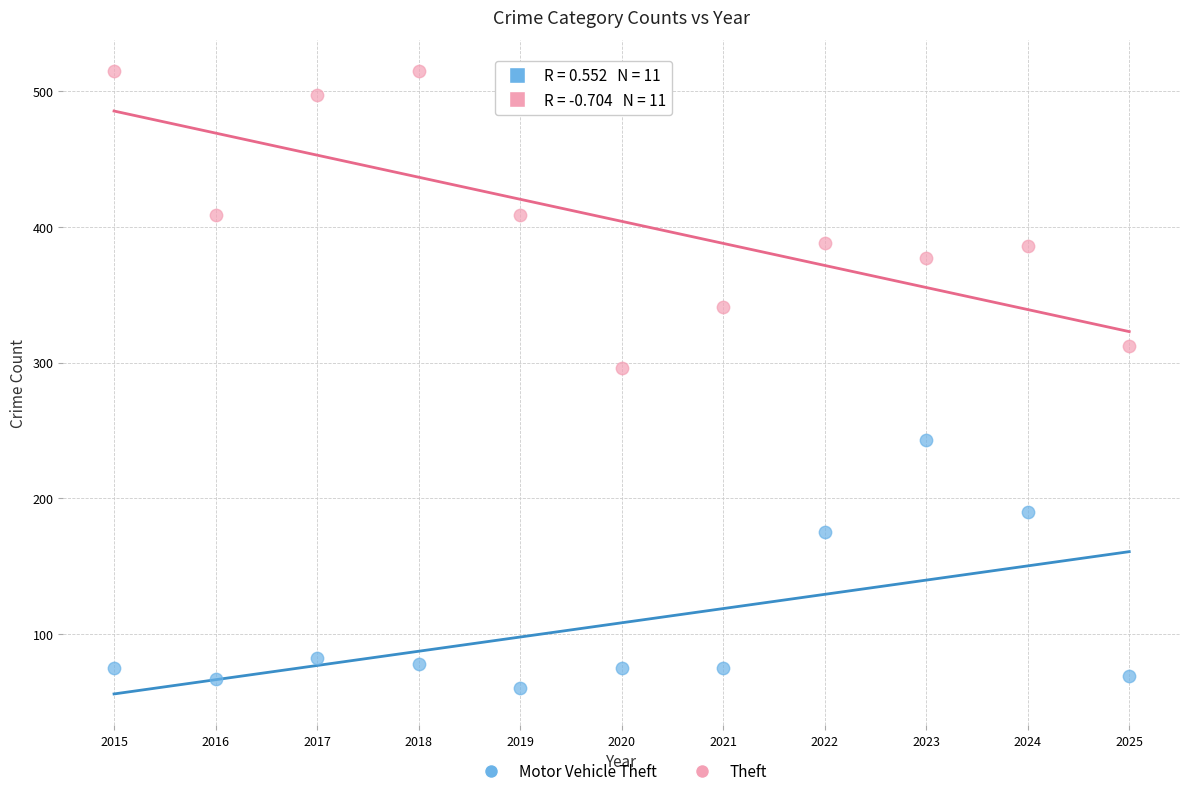

Which series has the widest spread of Y values?

Theft